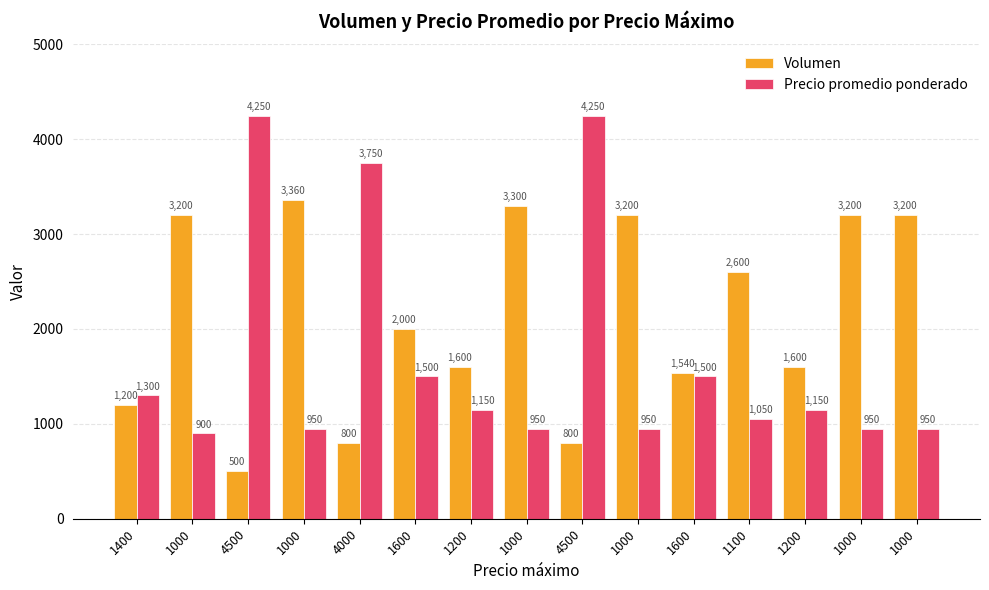

How many bars are there in total?

30